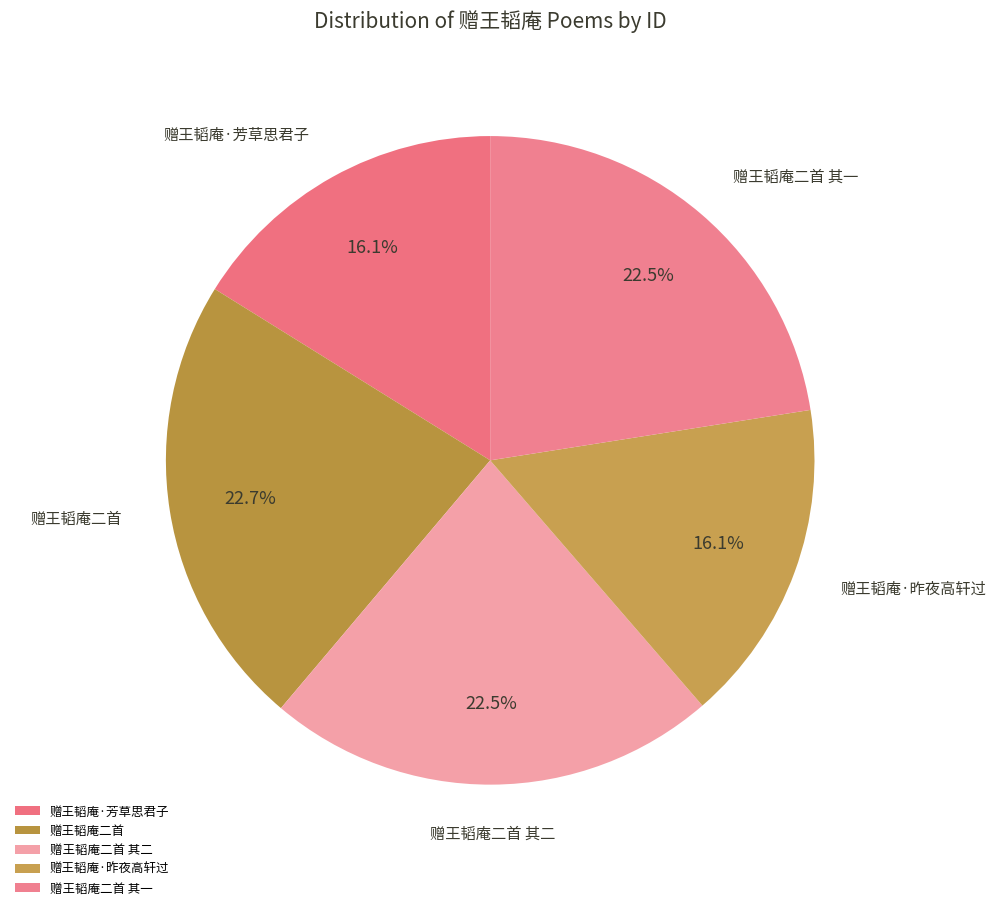

How much of the chart is everything except 赠王韬庵二首 其一?

77.5%